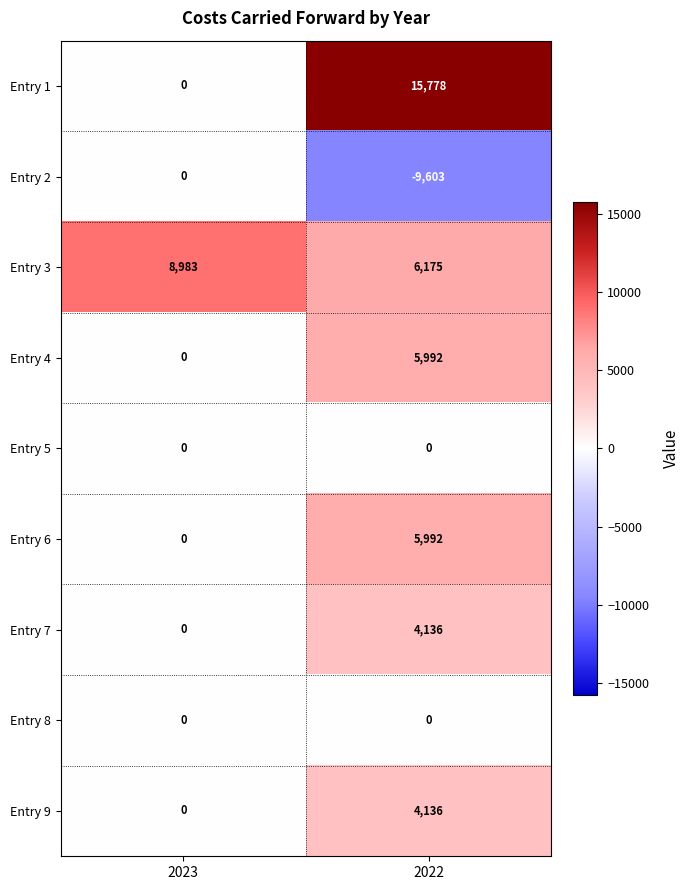

The value of Entry 1 at 2022 is 15778. True or false?

True